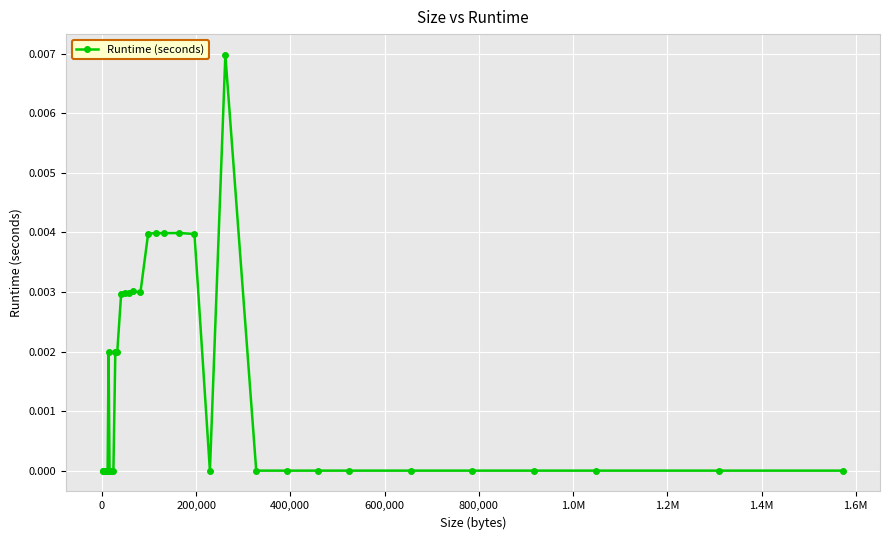

True or false: the data has more than 2 interior local peaks.

True